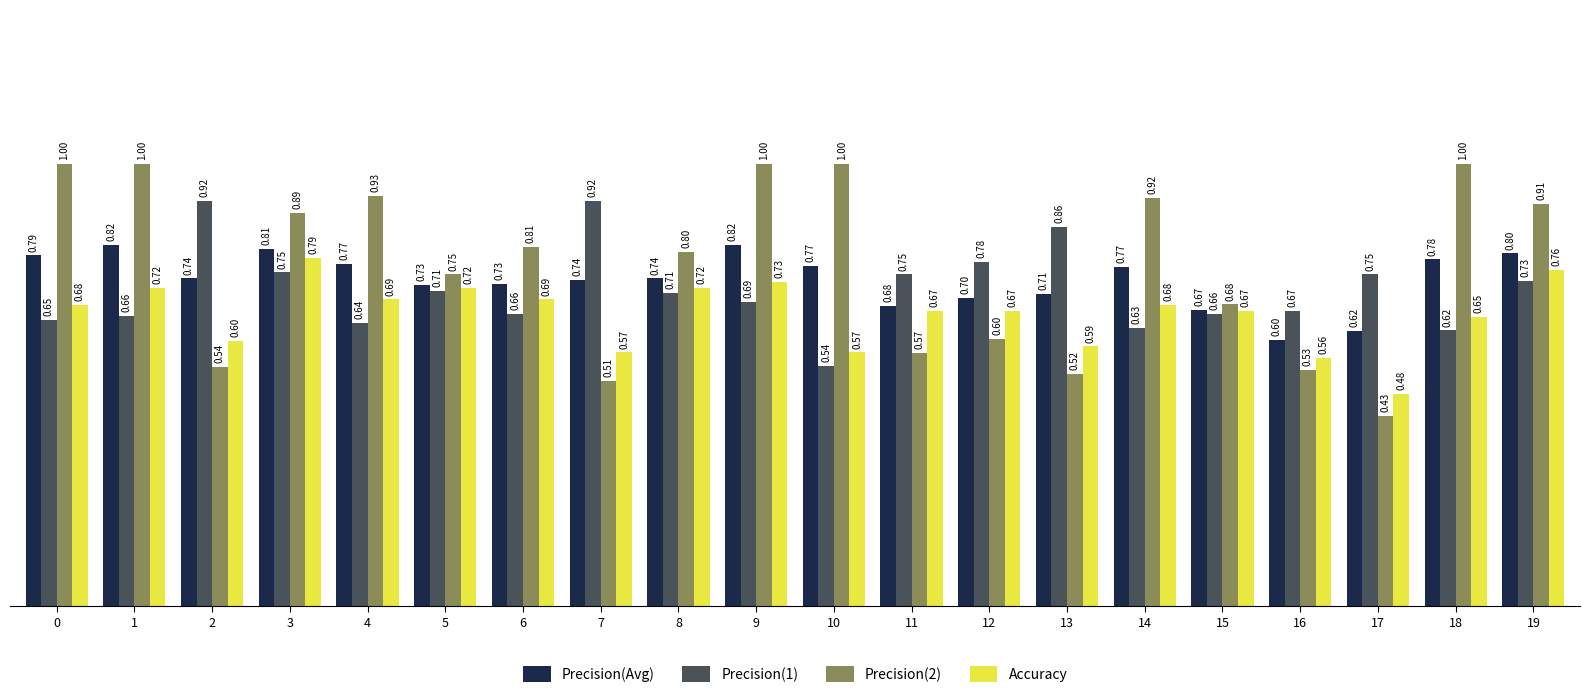

What is the difference between the maximum and second lowest values in the Precision(Avg) series?

0.2